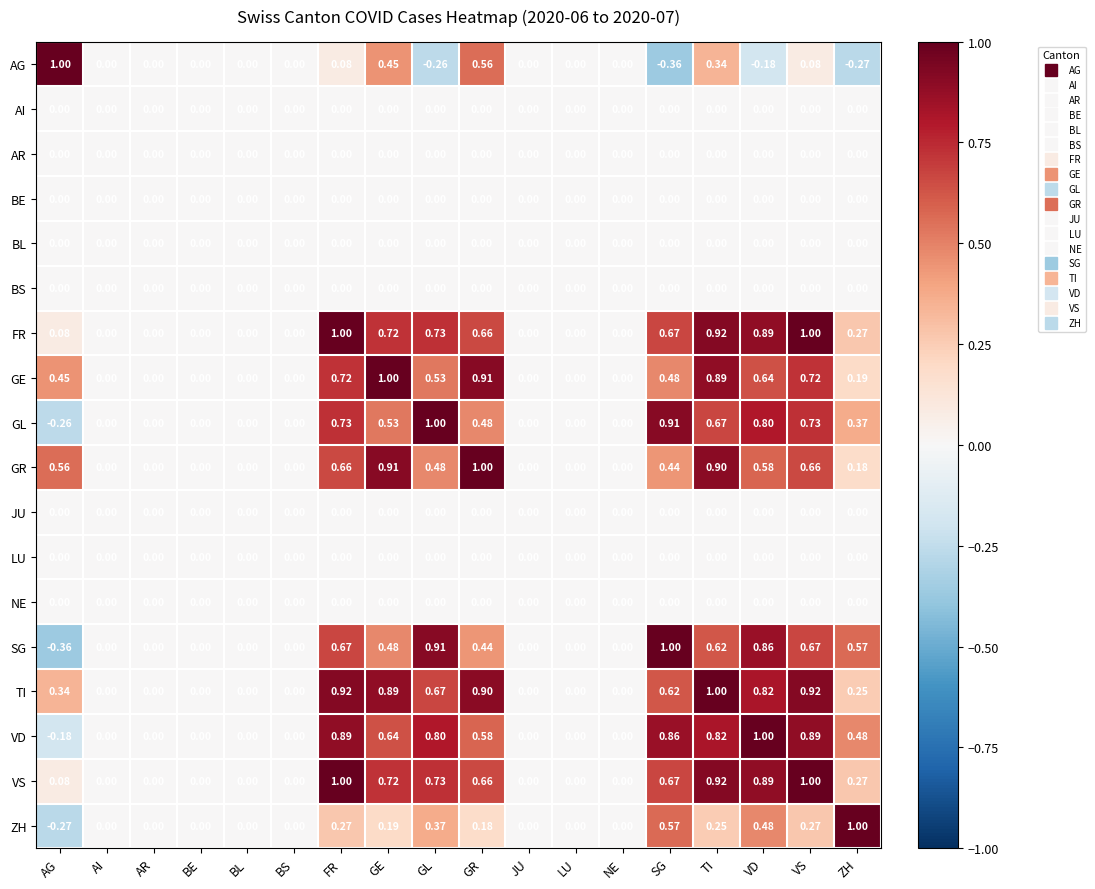

At which label does GL reach its minimum?

AG